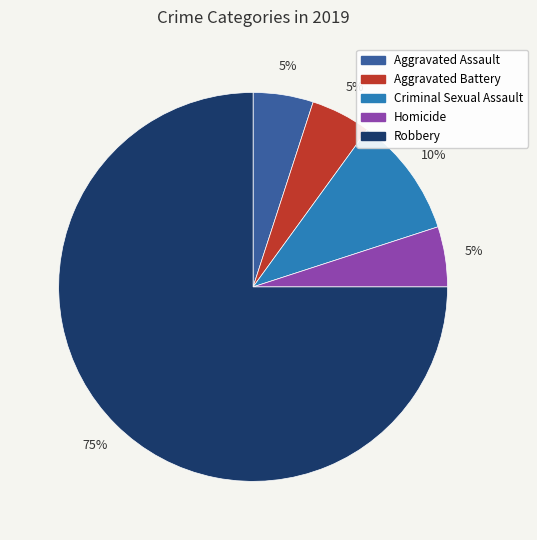

Does Robbery account for over 50% of the chart?

Yes